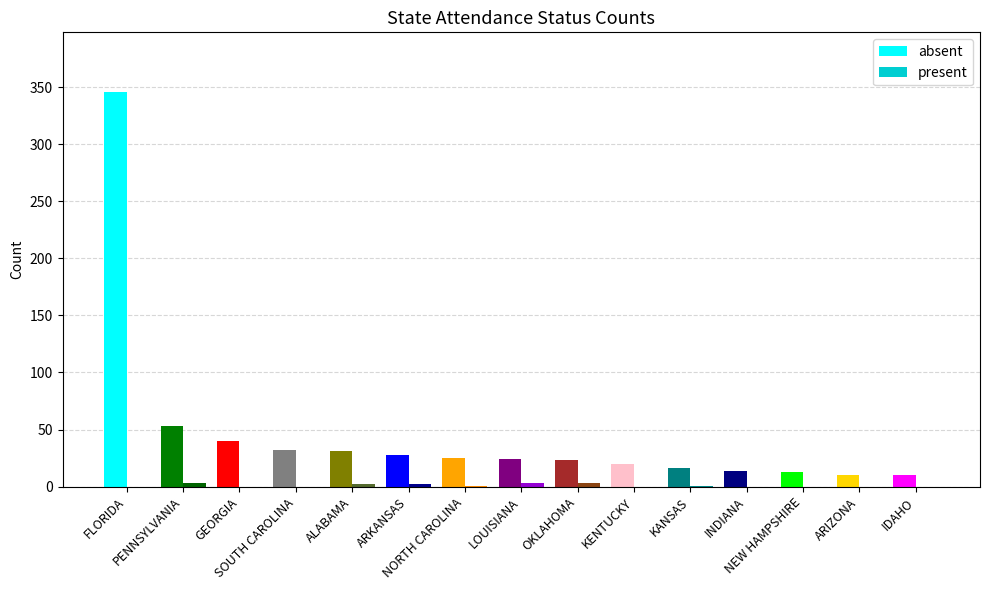

Which series has the largest total across all categories?

absent